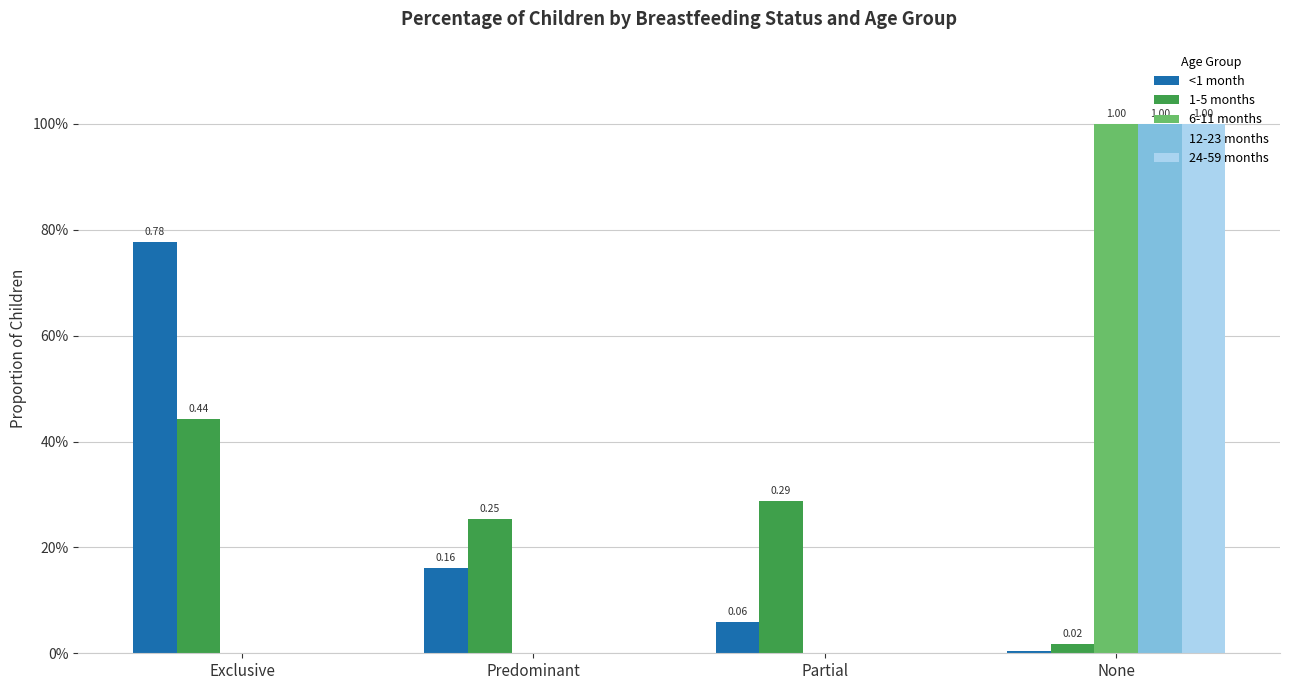

What is the highest value of the <1 month series?

0.8